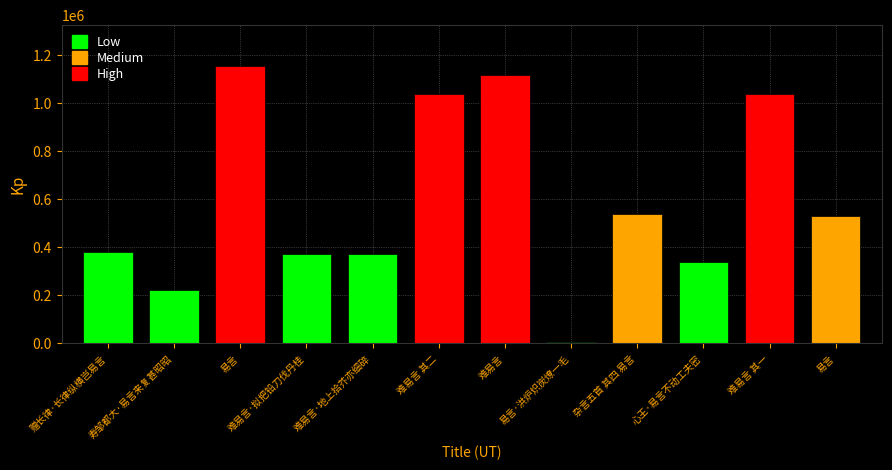

List the labels in order of value, smallest first.

易言·洪炉炽炭燎一毛, 寿邹都大·易言来复甚昭昭, 心王·易言不动工夫密, 难易言·拟把铅刀伐丹桂, 难易言·地上拾芥亦细碎, 赠长律·长律纵横岂易言, 易言, 杂言五首 其四 易言, 难易言 其一, 难易言 其二, 难易言, 易言